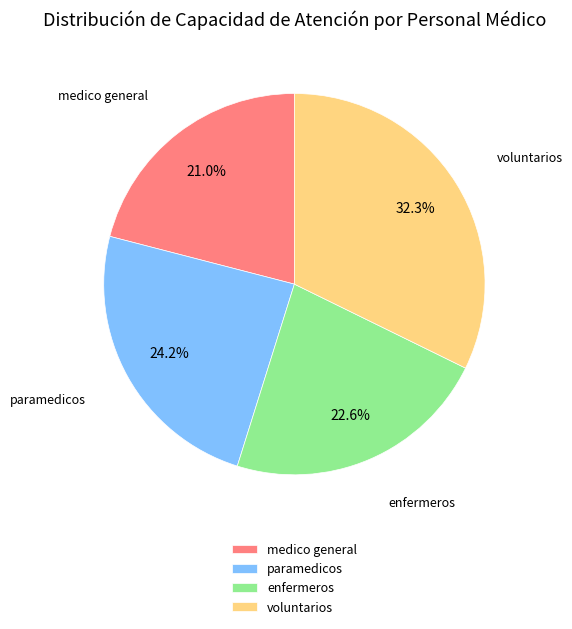

Is there any slice that represents more than half of the pie?

No